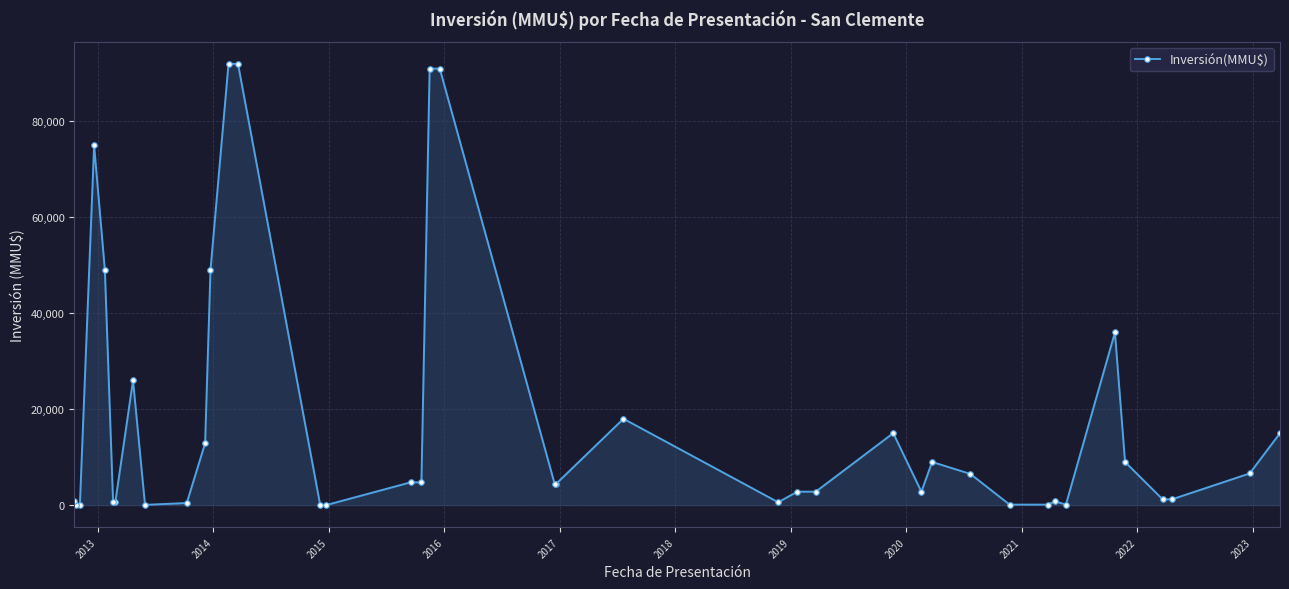

What is the greatest value displayed?

92000